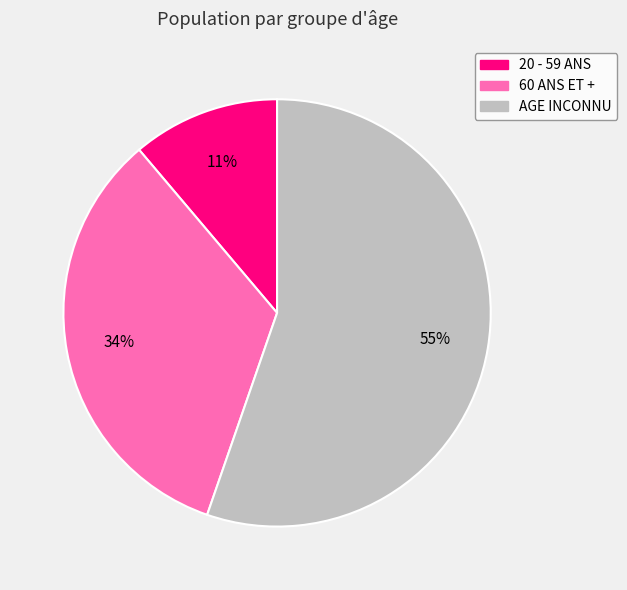

Is there any slice that represents more than half of the pie?

Yes